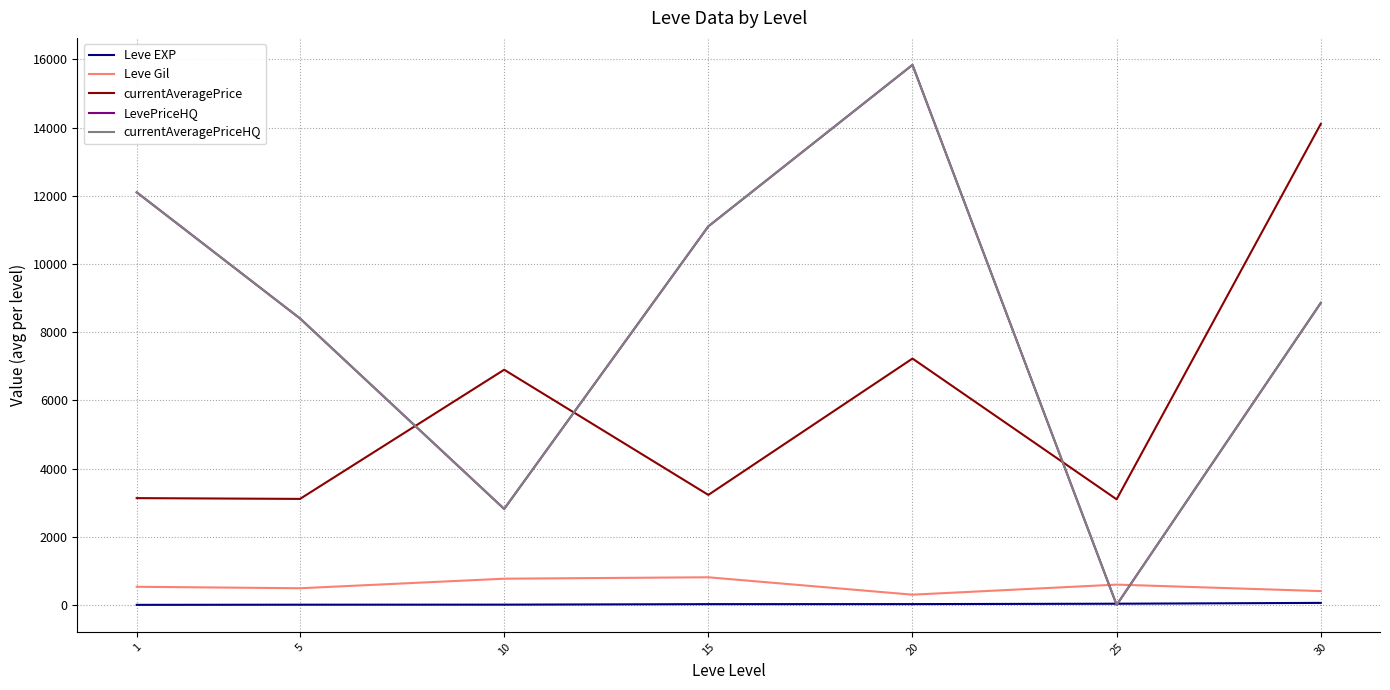

At which category does the chart reach its peak across all series?

20